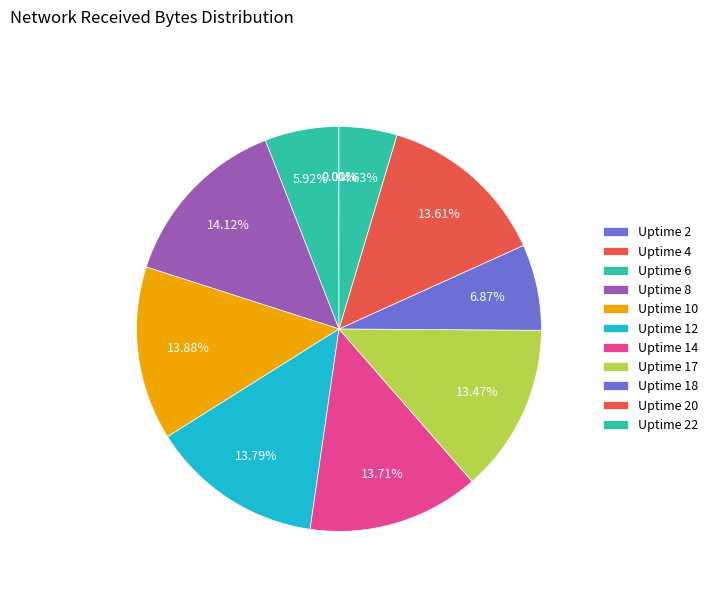

What is the ratio of the value at Uptime 14 to the value at Uptime 17?

1.0